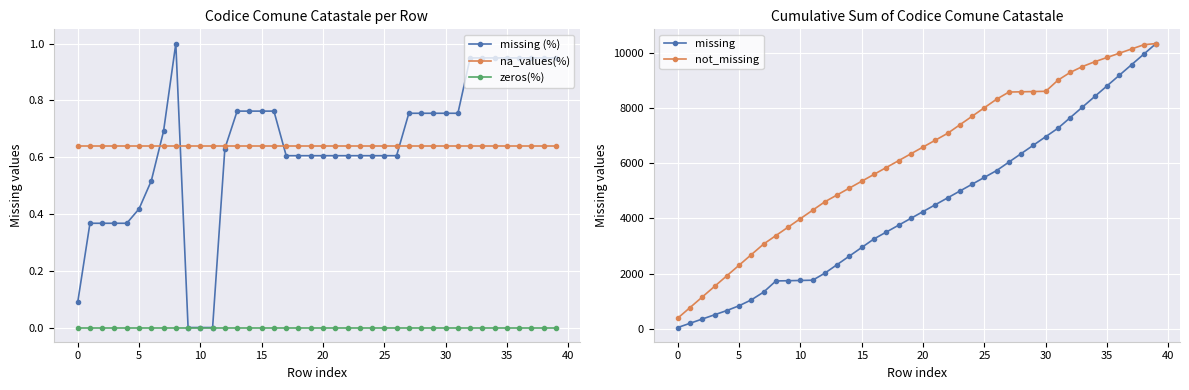

What is the label of the 15th point from the right?

25